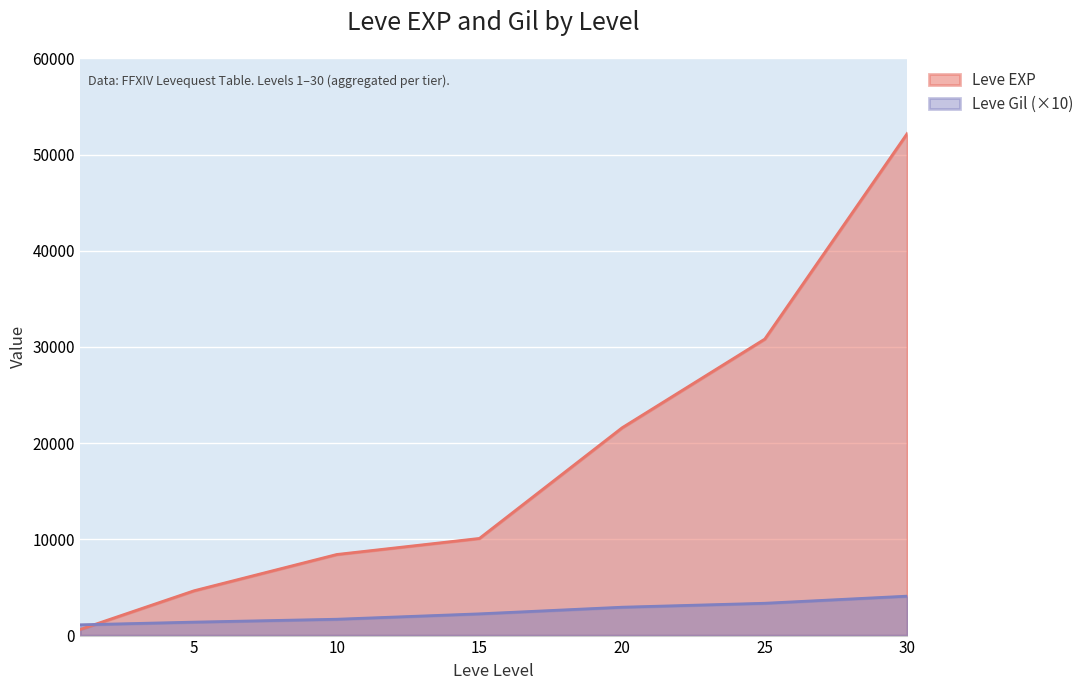

What is the value of the Leve Gil point at the 6th from the left?

3360